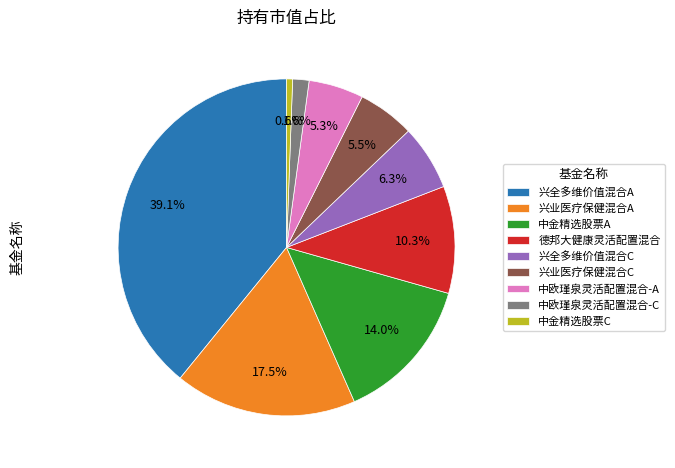

Which has a higher value, 中金精选股票C or 兴全多维价值混合A?

兴全多维价值混合A